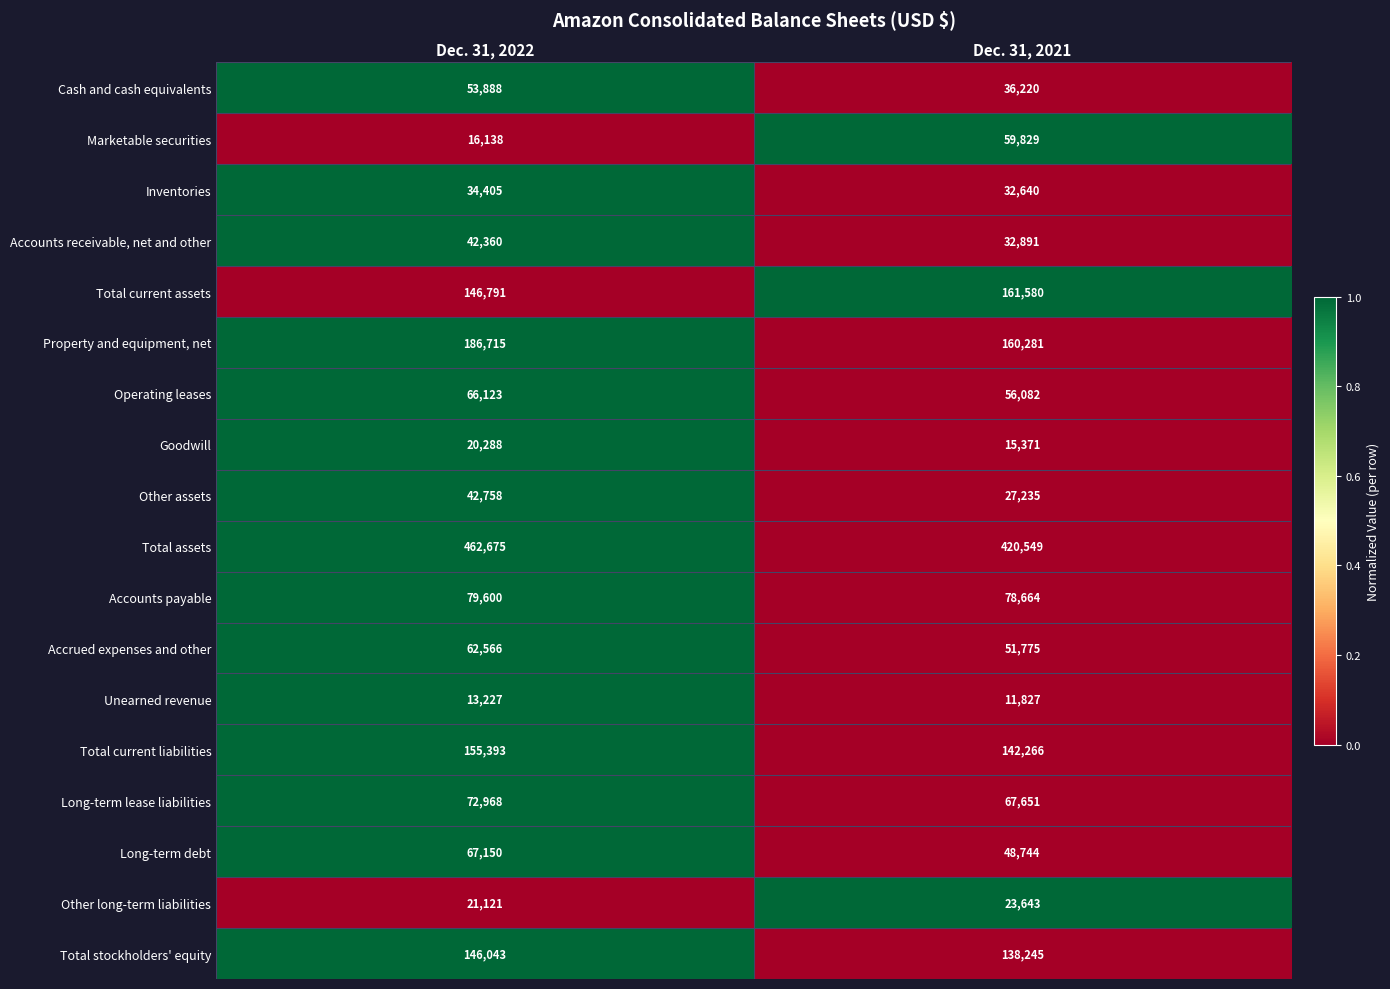

What is the greatest value displayed?

462675